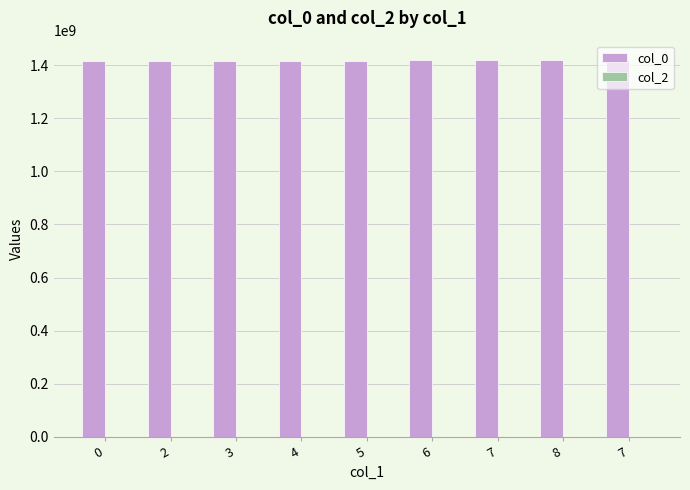

Are the bars horizontal?

No